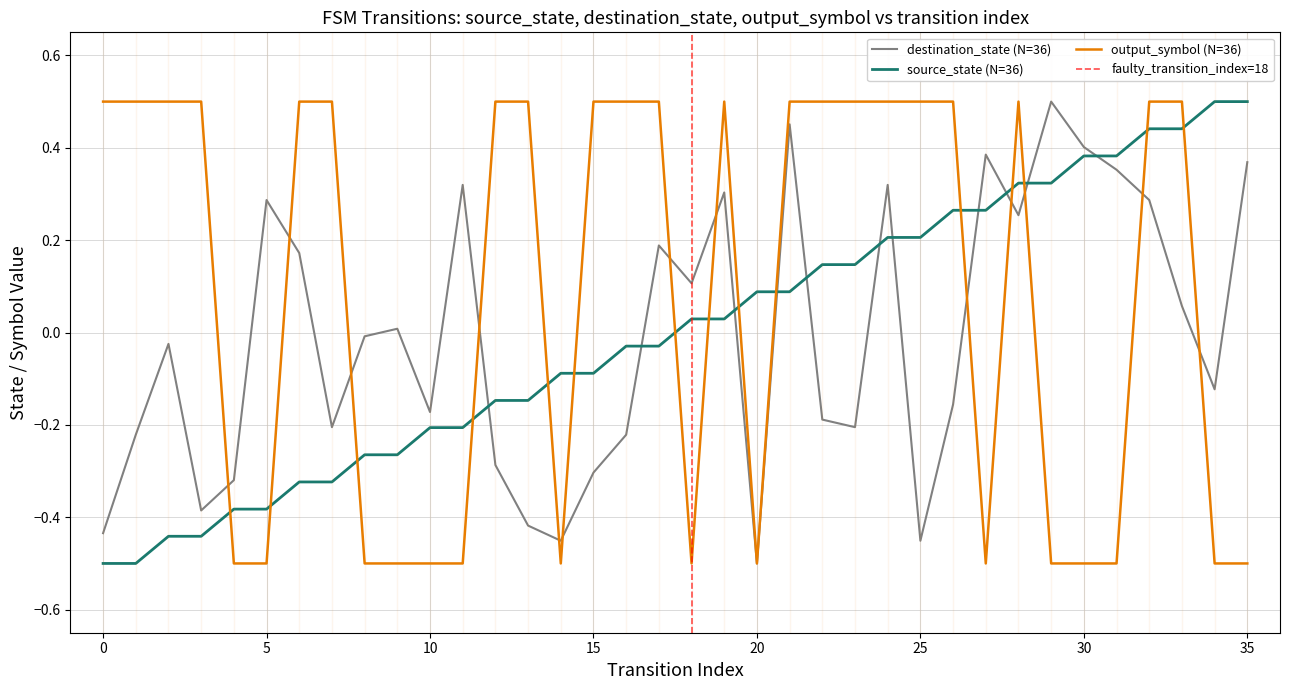

Where is destination_state nearest to the value 0?

8